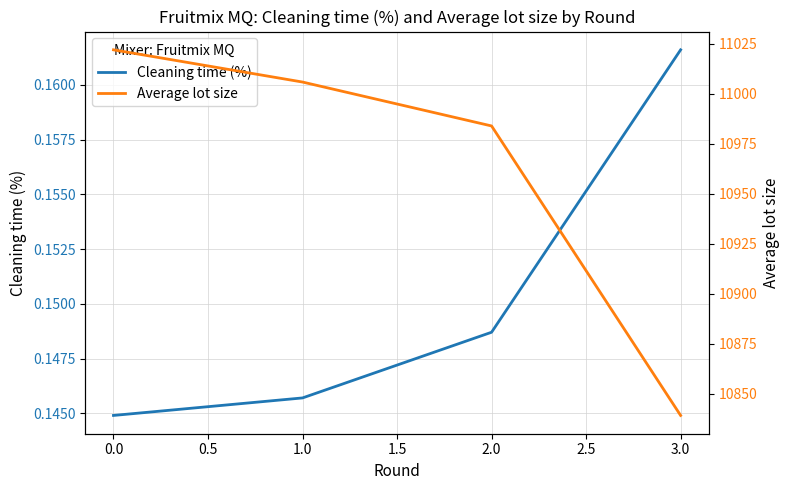

Rank the series by their average value, from lowest to highest.

Cleaning time (%), Average lot size